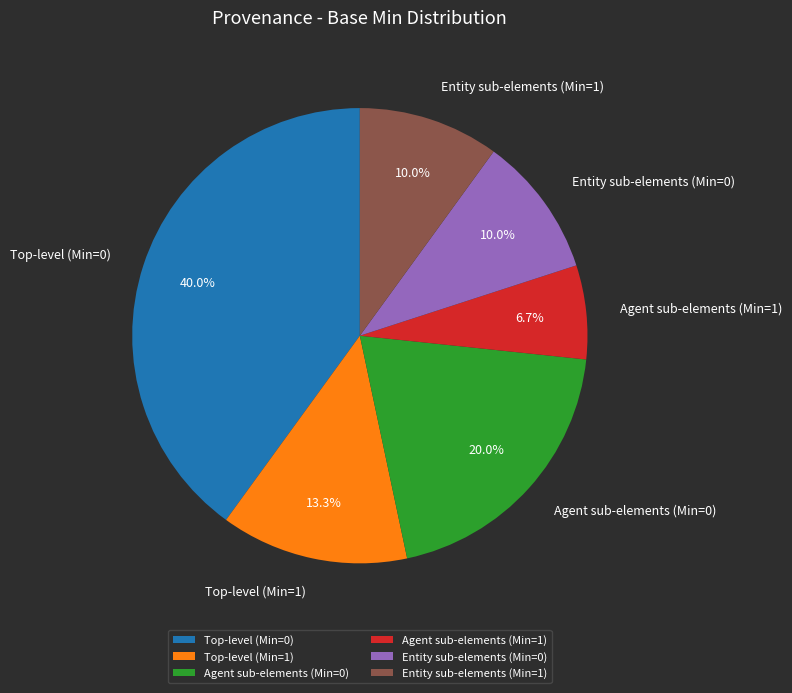

Which category has the biggest portion of the pie?

Top-level (Min=0)